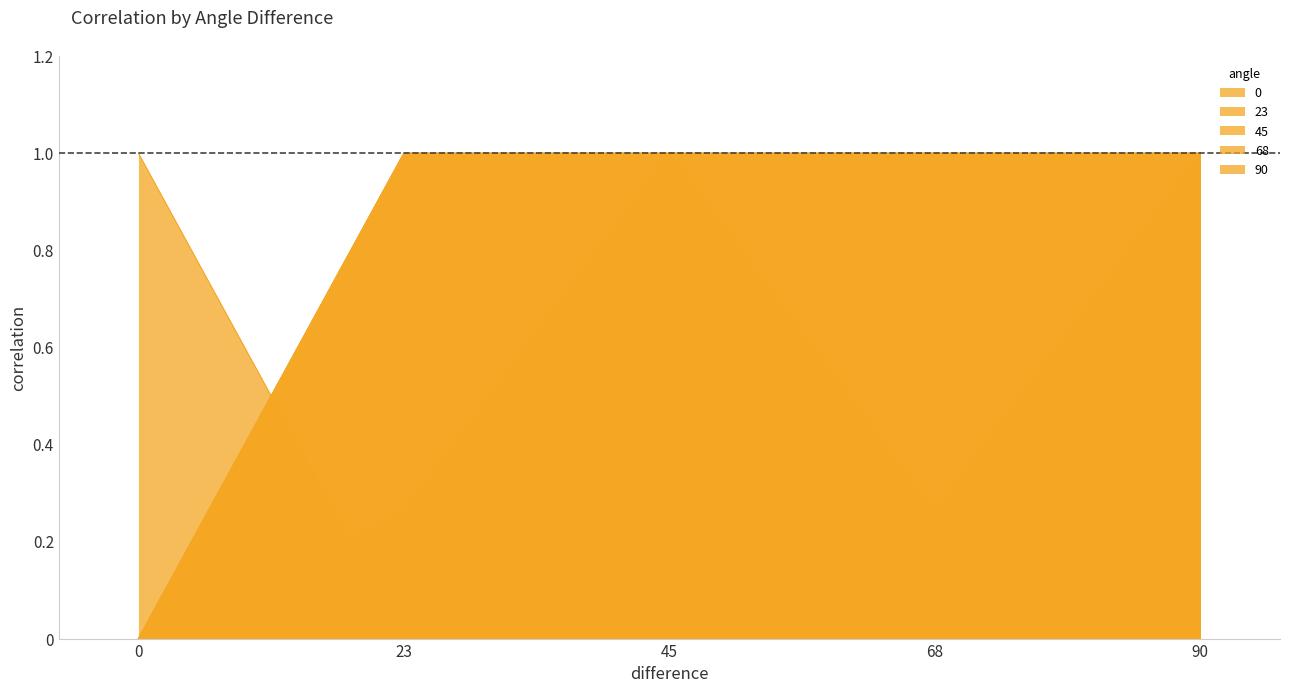

At which category does the chart reach its minimum across all series?

23